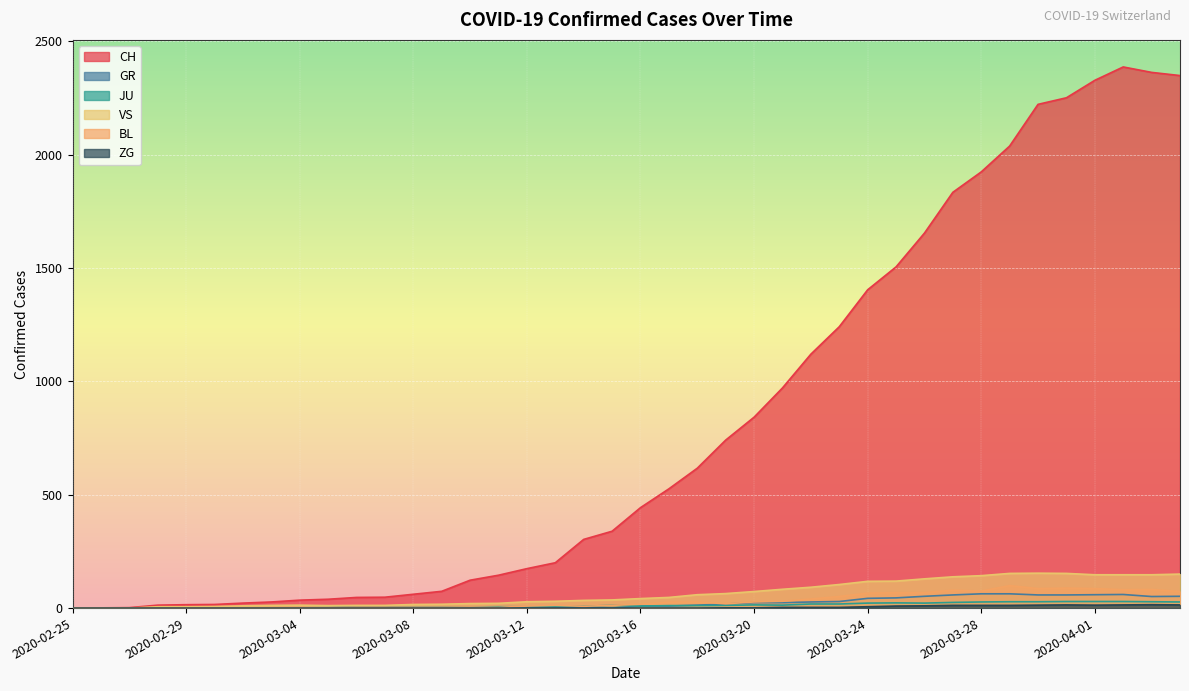

The JU series shows 6 at 2020-03-22. True or false?

False